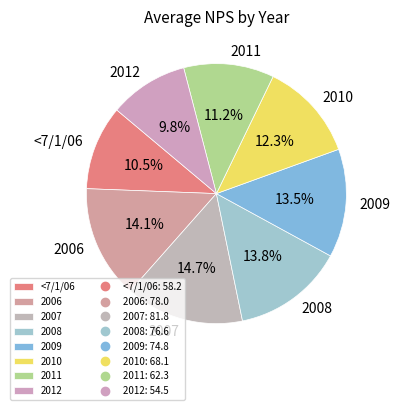

To the nearest percent, what is the combined percentage of 2012 and <7/1/06?

20%